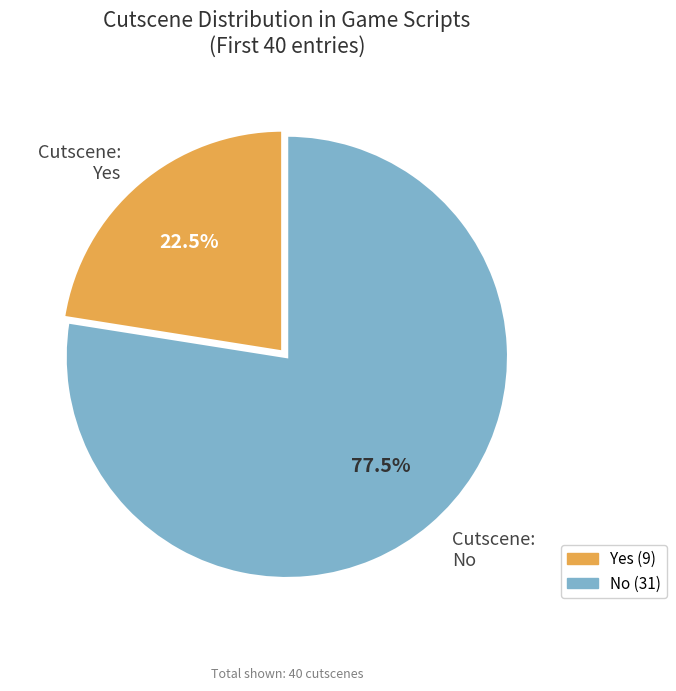

Does any single category account for the majority?

Yes